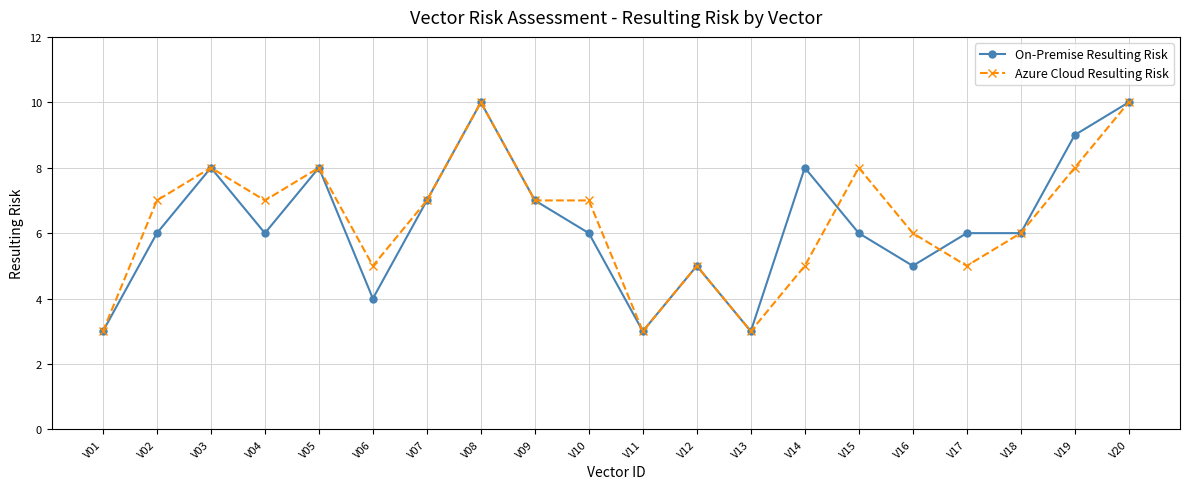

True or false: On-Premise Resulting Risk has more than 2 points higher than both neighbors.

True